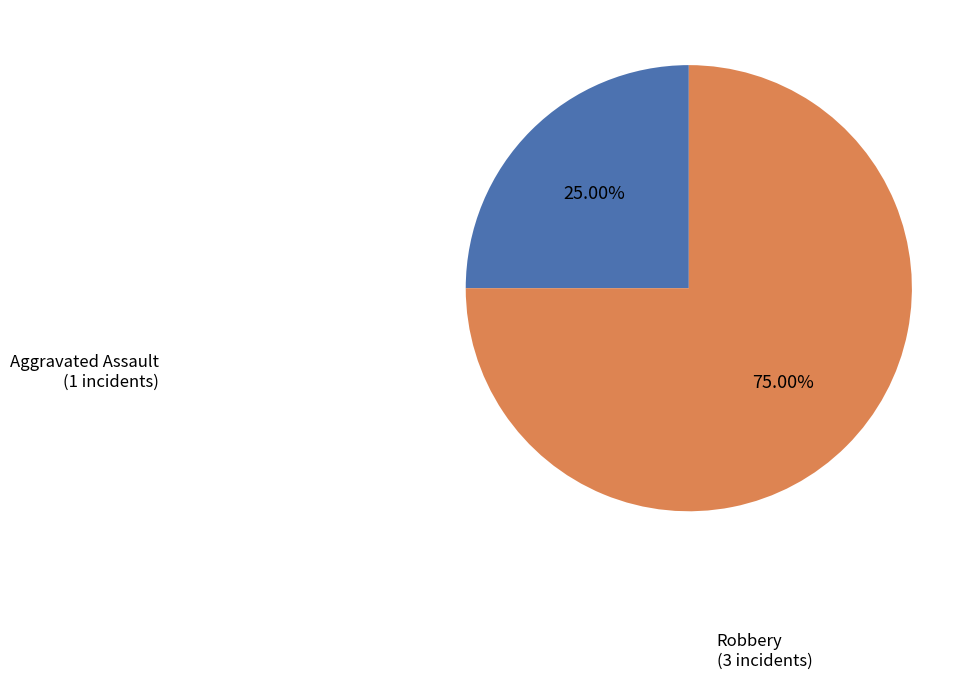

Is there a majority slice in this chart?

Yes